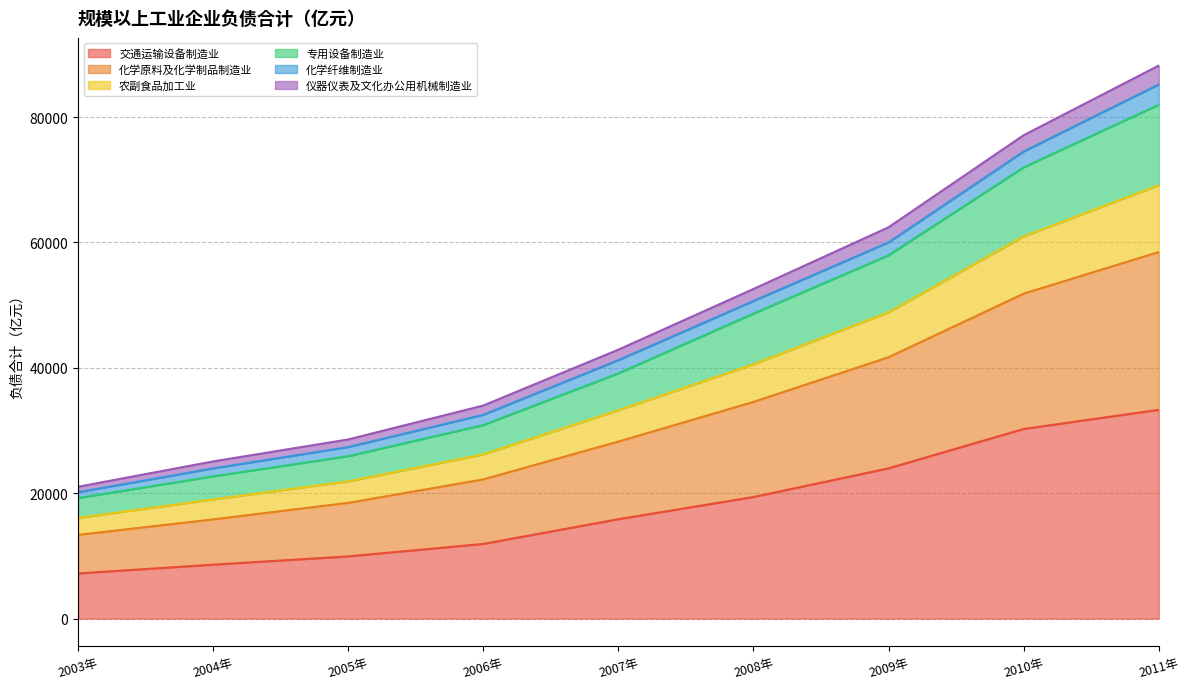

What are all the series names shown in the legend?

交通运输设备制造业, 化学原料及化学制品制造业, 农副食品加工业, 专用设备制造业, 化学纤维制造业, 仪器仪表及文化办公用机械制造业